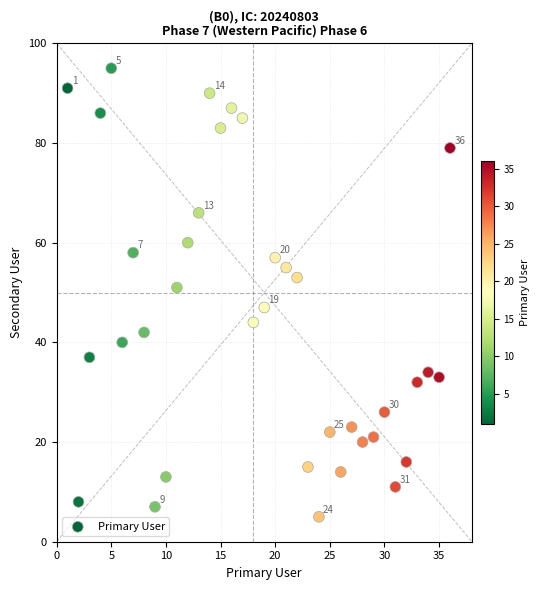

What is the range of Y values (max minus min)?

90